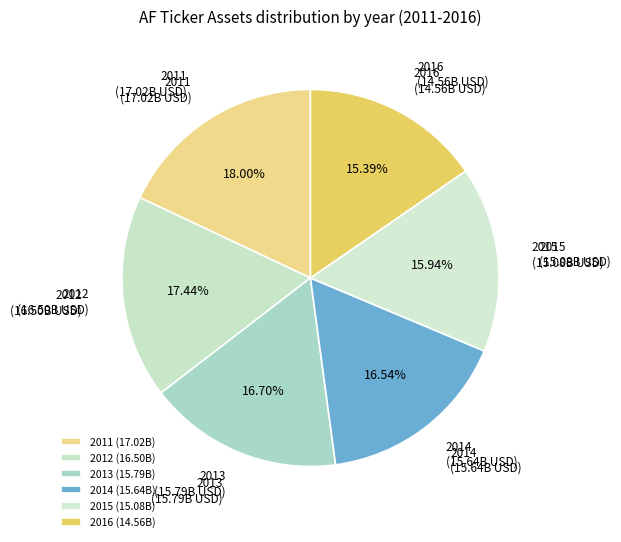

Approximately how many times larger is the value at 2016 compared to 2014?

0.9